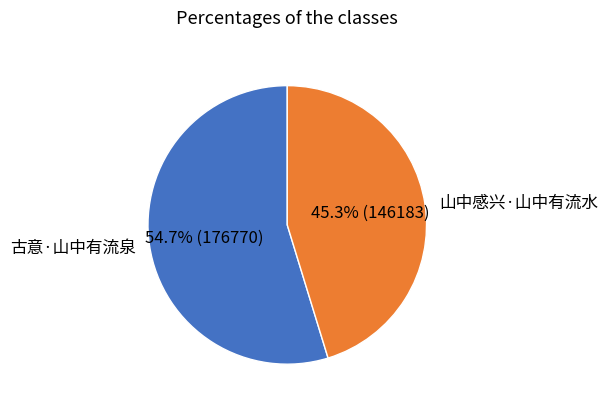

The 古意·山中有流泉 slice represents 55% of the pie. True or false?

True